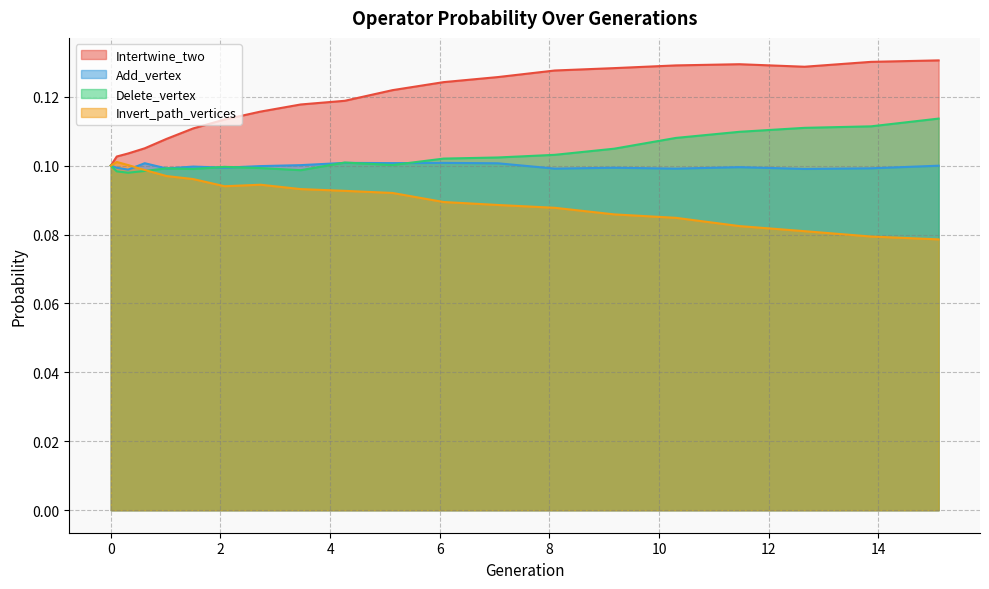

At which label is Delete_vertex closest to 0?

0.31601